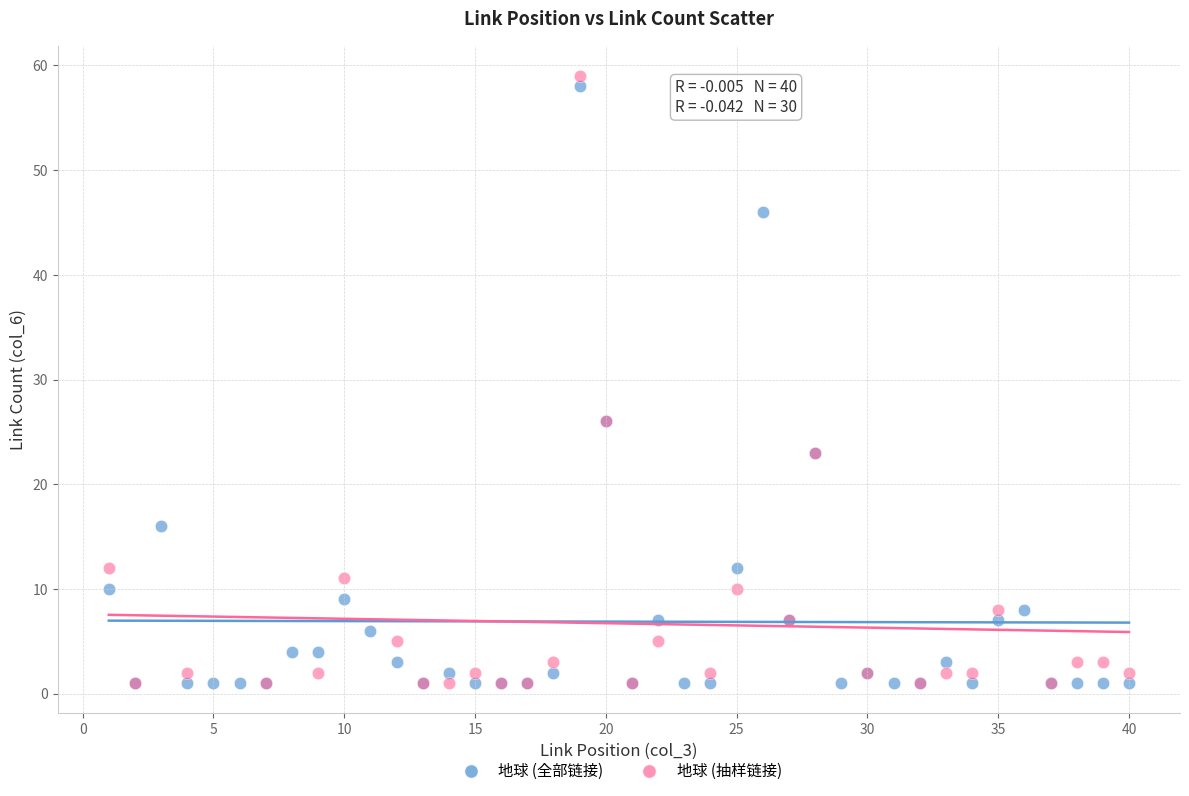

What are all the series names shown in the legend?

地球 (全部链接), 地球 (抽样链接)